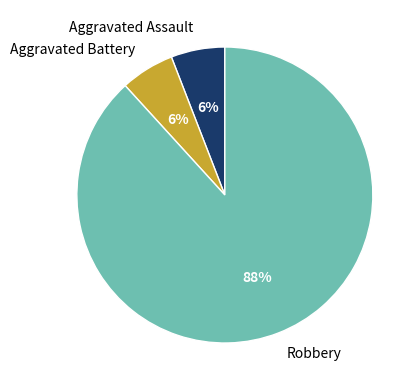

How many segments does this pie chart have?

3